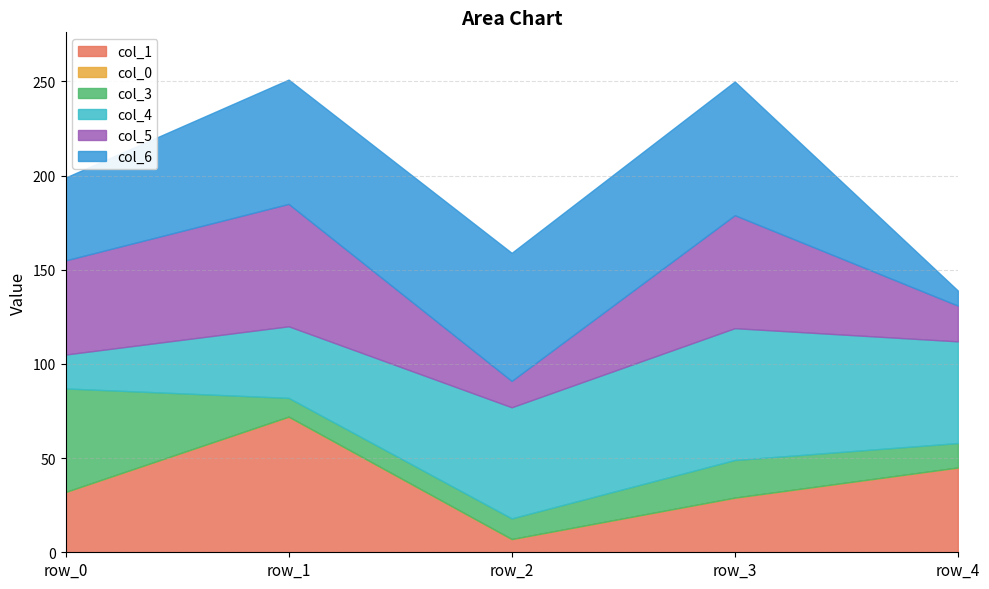

Which series has the largest total across all categories?

col_6